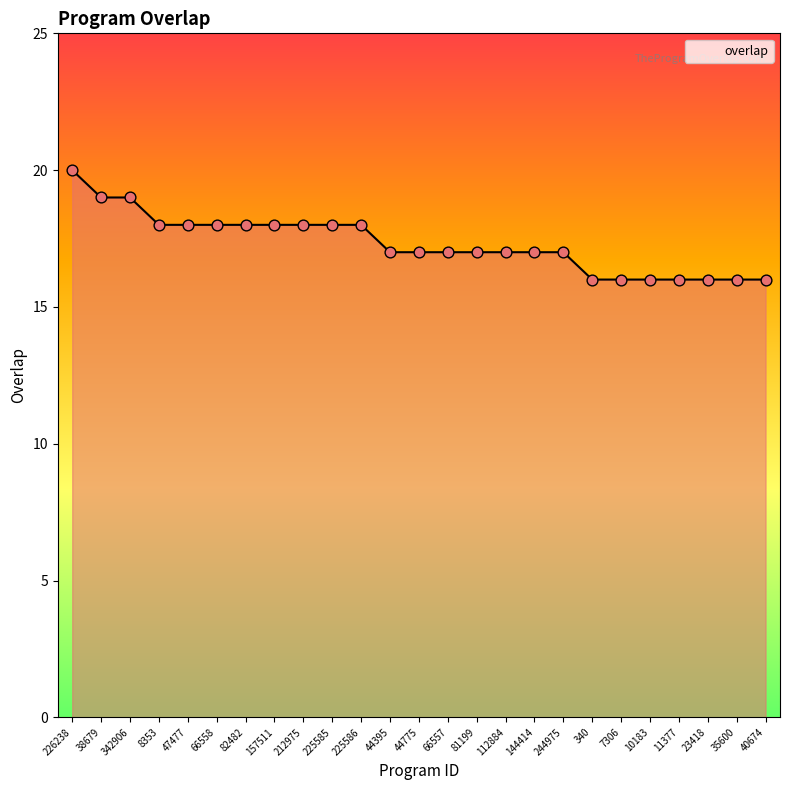

Approximately how many times larger is the value at 40674 compared to 38679?

0.8